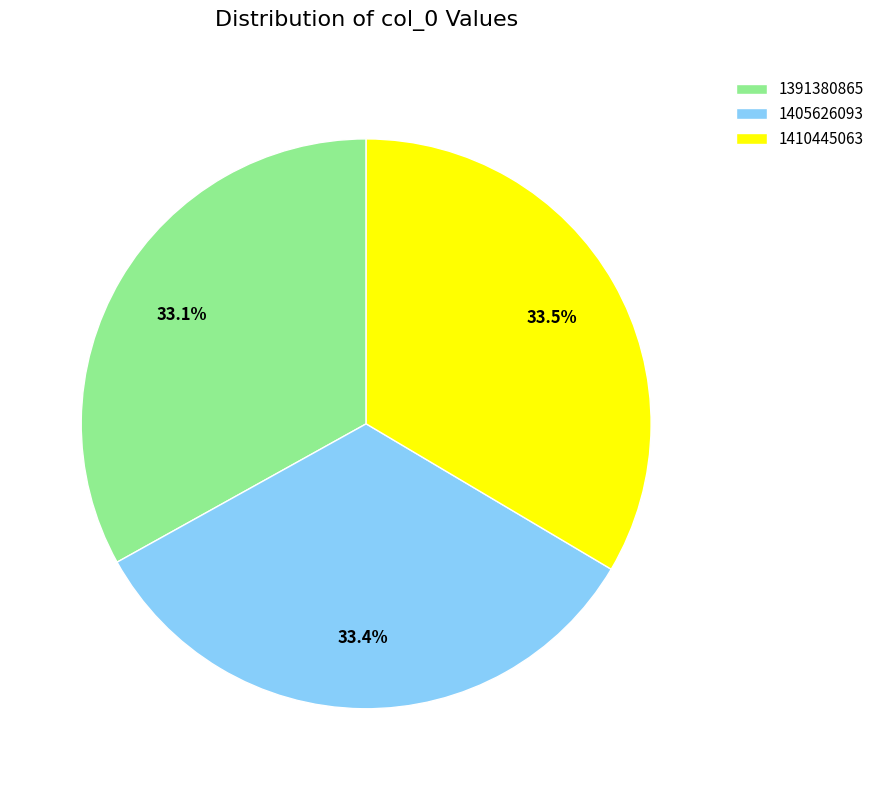

Is there a majority slice in this chart?

No